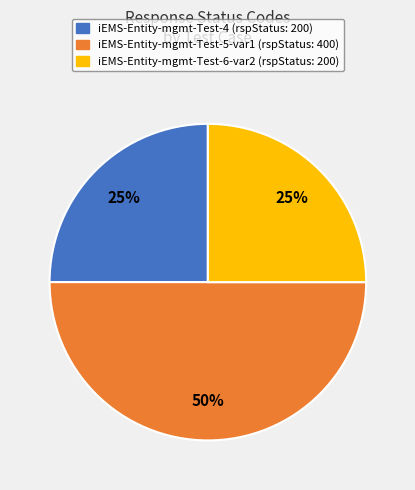

How many segments does this pie chart have?

3